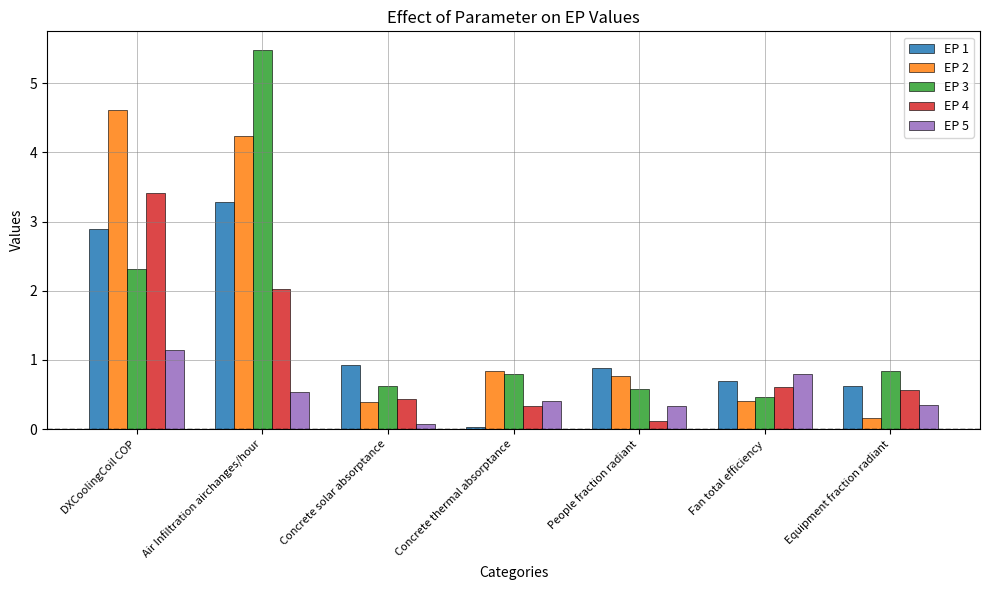

What is the label of the 6th bar from the right?

Air Infiltration airchanges/hour